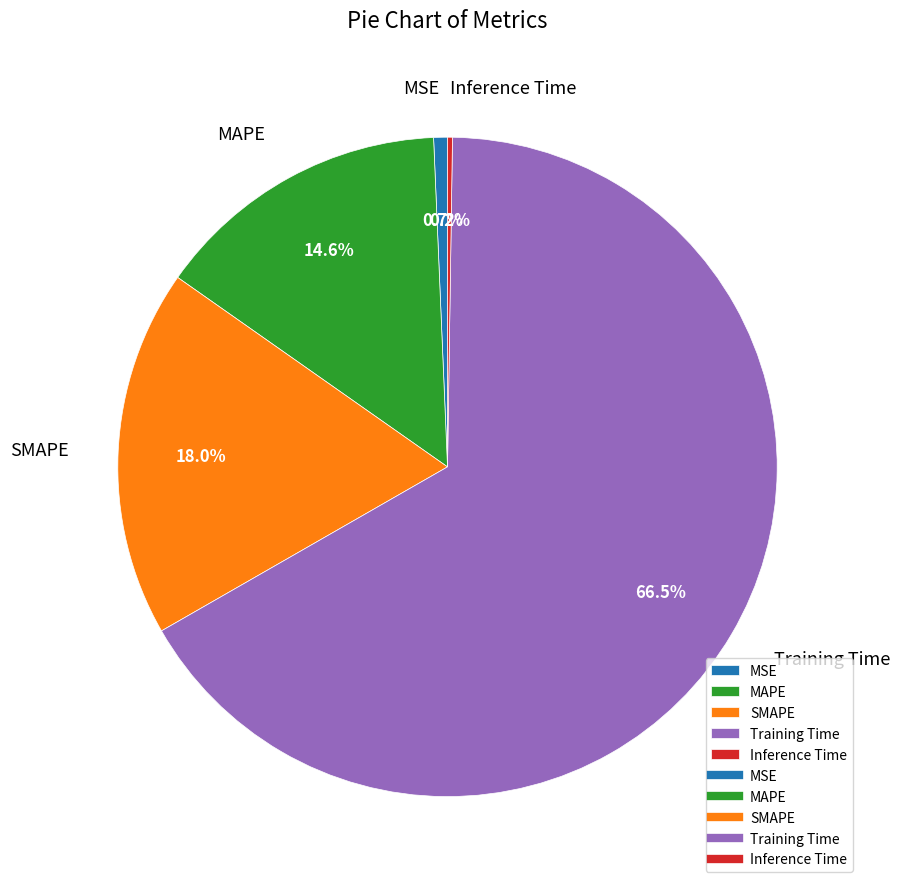

How much of the chart is everything except MSE?

99.3%